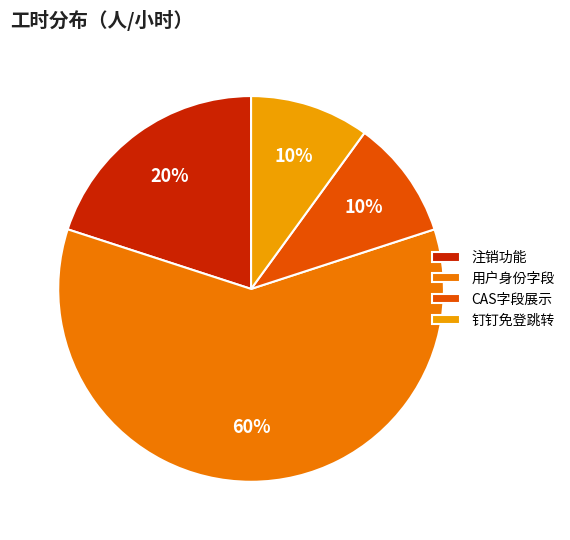

Is the sum of 钉钉免登跳转 and 注销功能 greater than half?

No